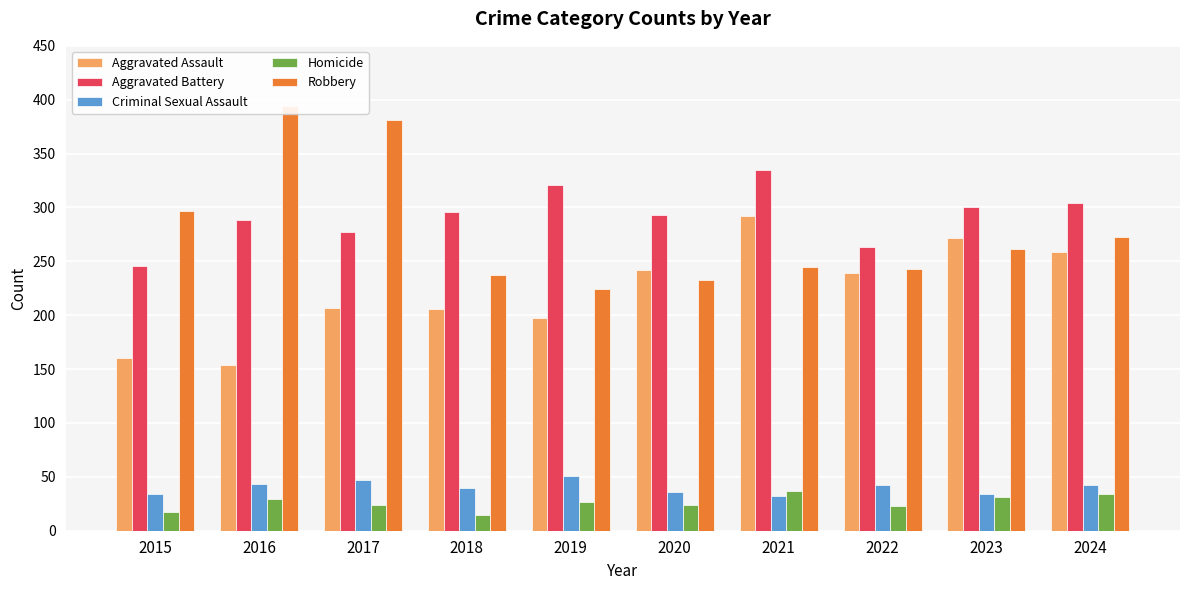

Reading left to right, transcribe all the data shown in this chart.

Aggravated Assault: 2015=160	2016=154	2017=207	2018=206	2019=197	2020=242	2021=292	2022=239	2023=272	2024=259
Aggravated Battery: 2015=246	2016=288	2017=277	2018=296	2019=321	2020=293	2021=335	2022=263	2023=300	2024=304
Criminal Sexual Assault: 2015=34	2016=43	2017=47	2018=40	2019=51	2020=36	2021=32	2022=42	2023=34	2024=42
Homicide: 2015=17	2016=29	2017=24	2018=15	2019=27	2020=24	2021=37	2022=23	2023=31	2024=34
Robbery: 2015=297	2016=394	2017=381	2018=237	2019=224	2020=233	2021=245	2022=243	2023=261	2024=273